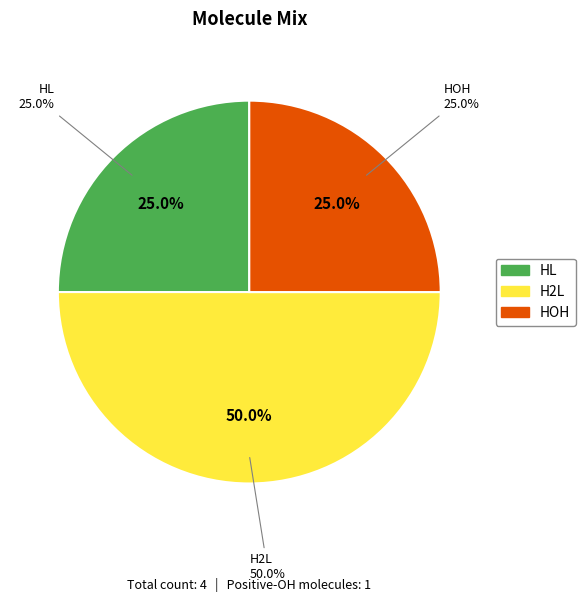

The H2L slice represents 50% of the pie. True or false?

True